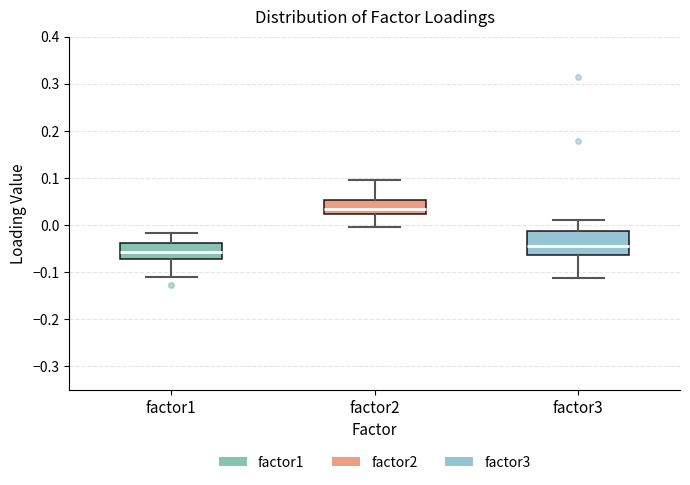

Which box is the tallest, from its lower edge to its upper edge?

factor3